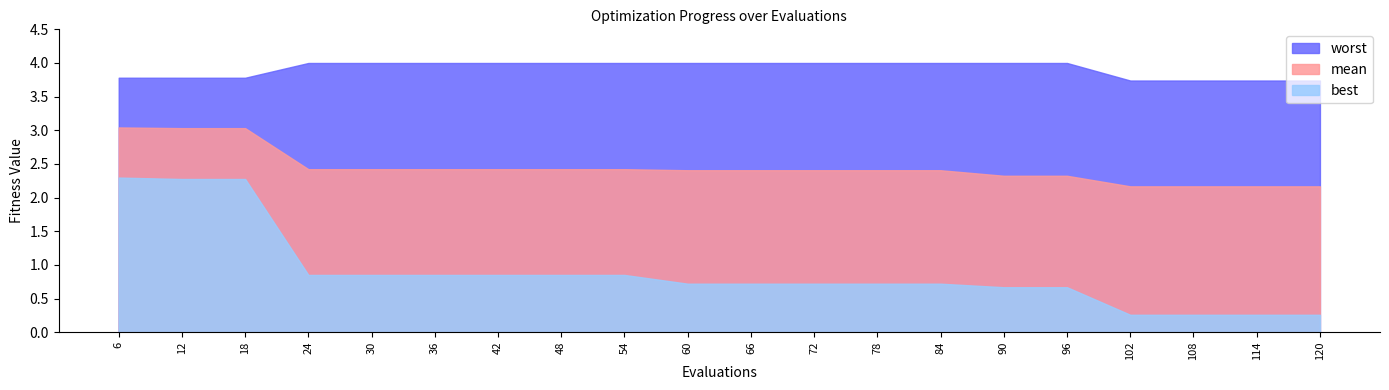

Rank the series by their average value, from highest to lowest.

worst, mean, best